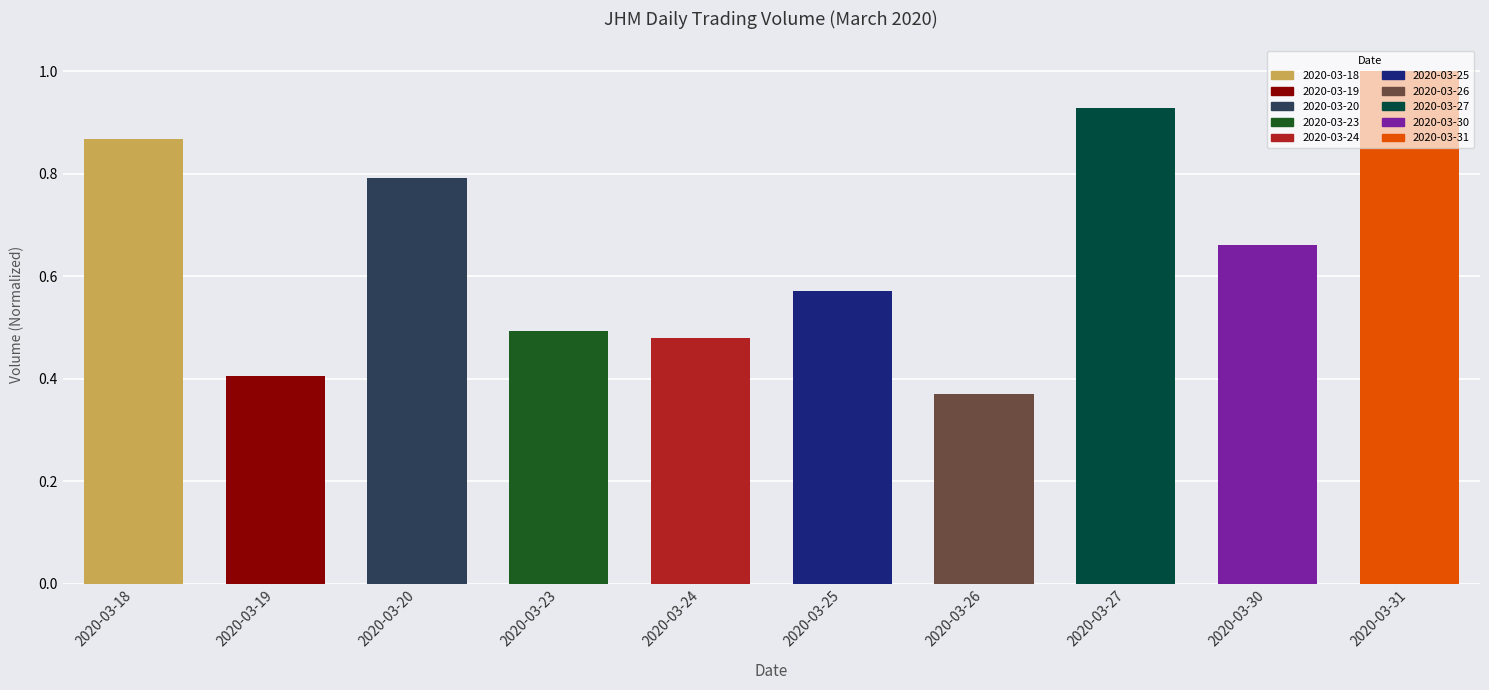

What is the value of the 3rd bar from the left?

0.8